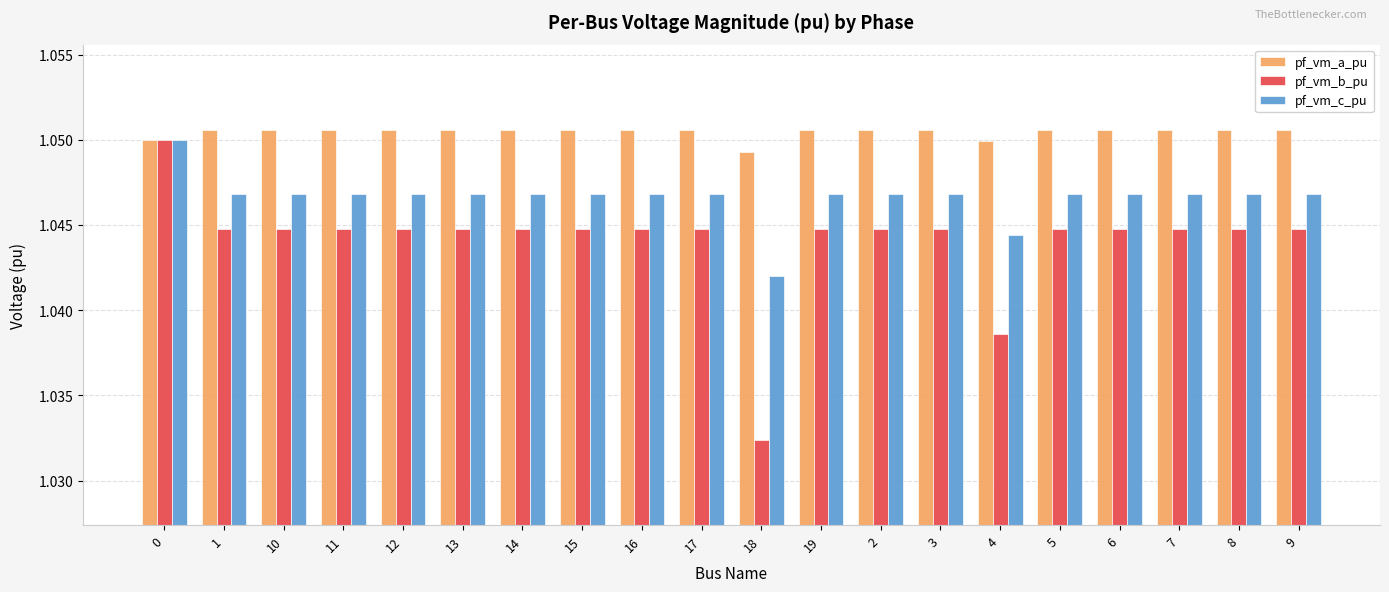

Rank the series by their average value, from lowest to highest.

pf_vm_b_pu, pf_vm_c_pu, pf_vm_a_pu